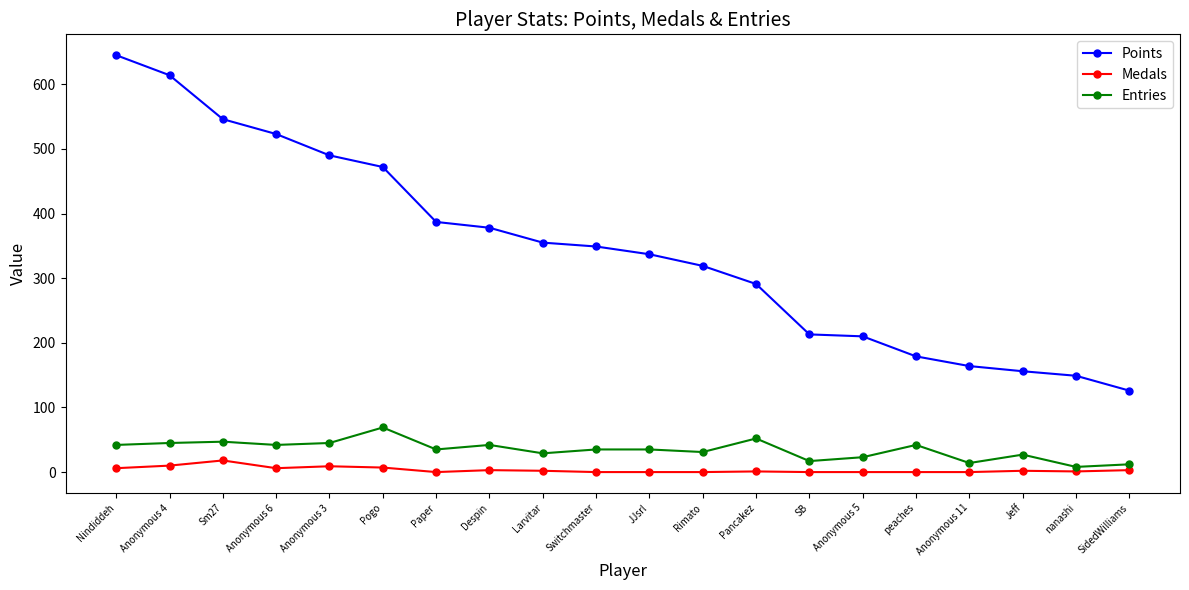

What is the value of the Medals point at the 4th from the left?

6